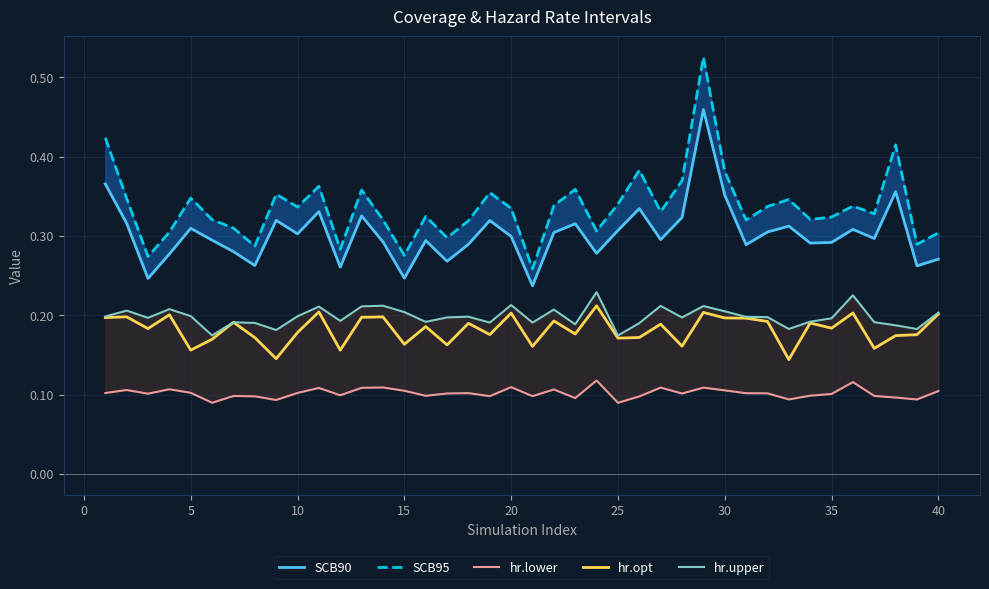

True or false: hr.lower and SCB95 intersect in this chart.

False